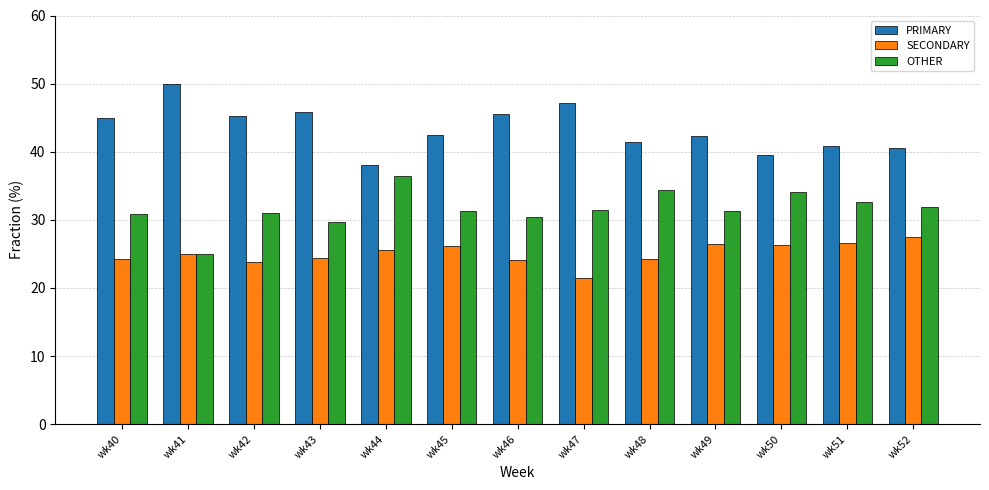

What is the average value of the OTHER series?

31.6